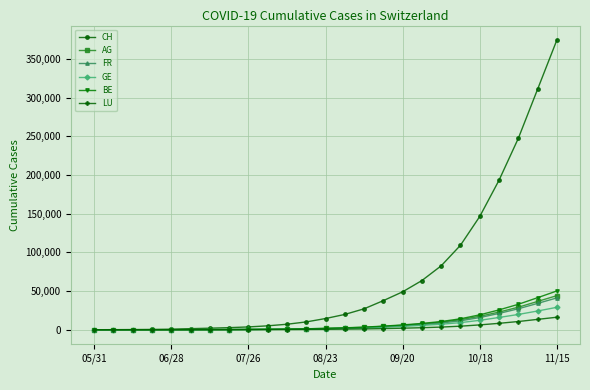

What is the greatest value displayed?

374425